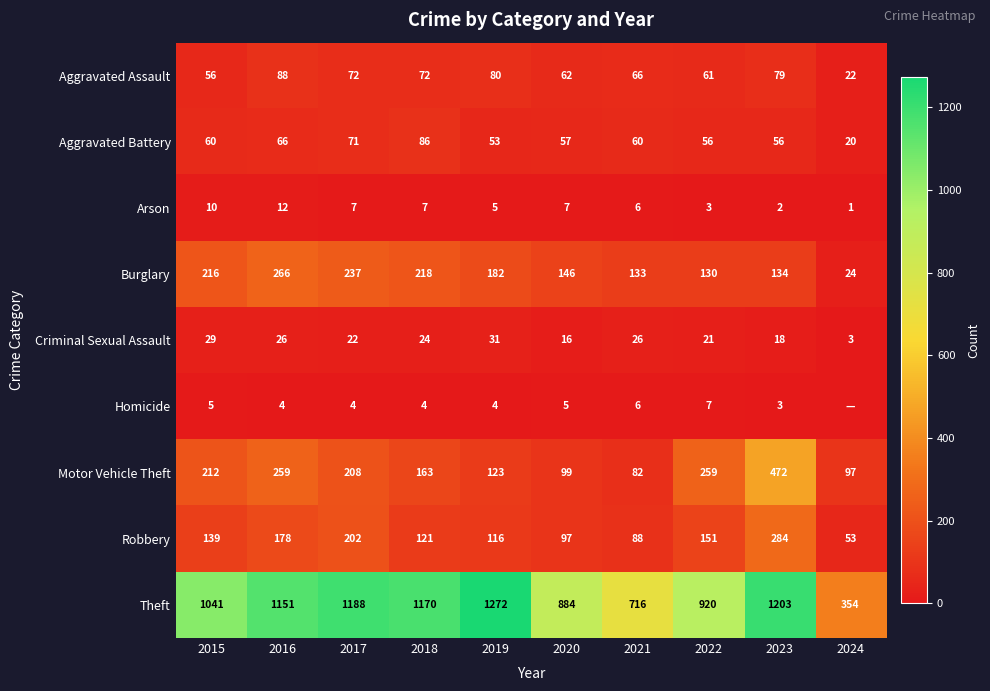

Read the Robbery value at 2024, to the nearest 50.

50